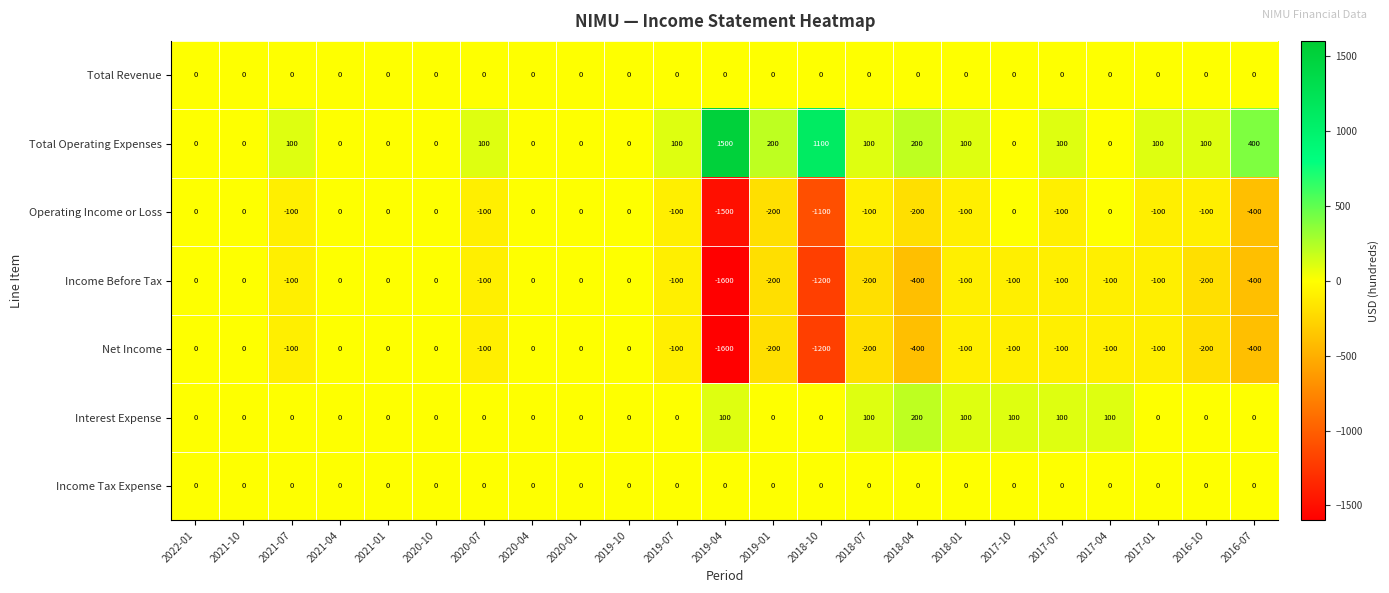

The Total Revenue series shows 0 at 2022-01. True or false?

True